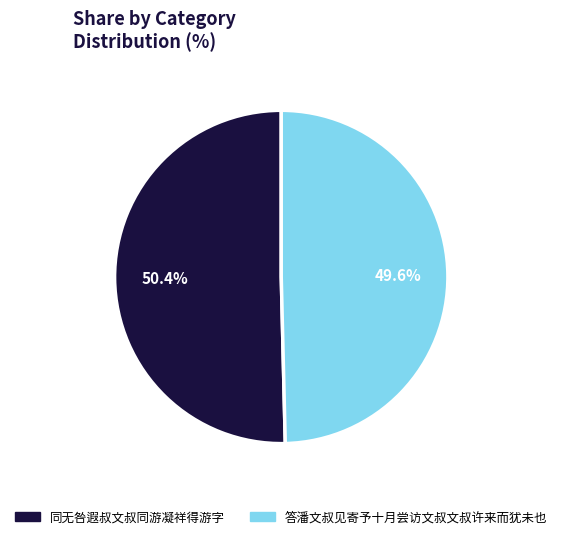

Combined, do 同无咎遐叔文叔同游凝祥得游字 and 答潘文叔见寄予十月尝访文叔文叔许来而犹未也 account for over 50%?

Yes